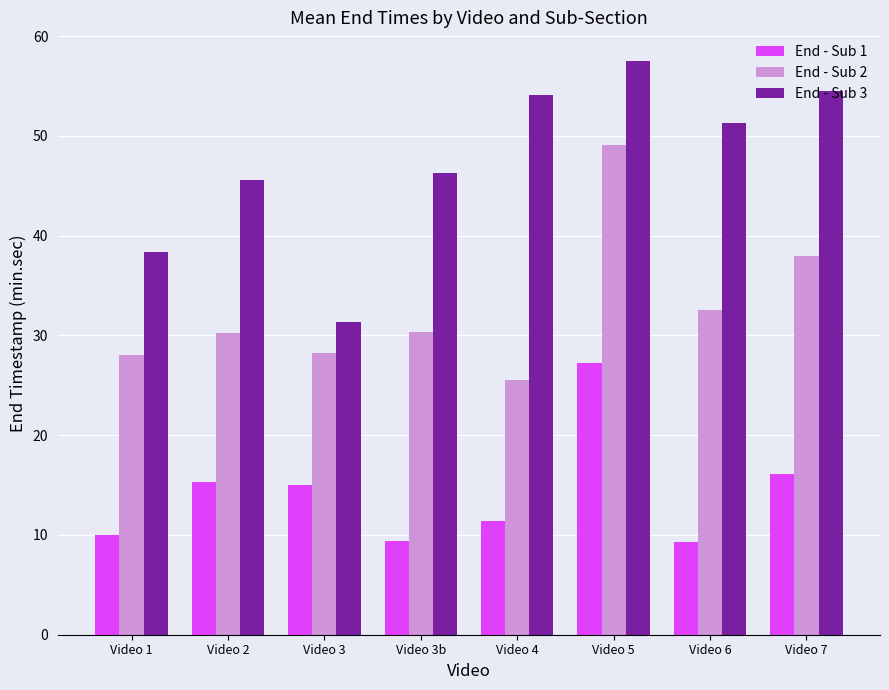

What is the label of the 5th bar from the left?

Video 4